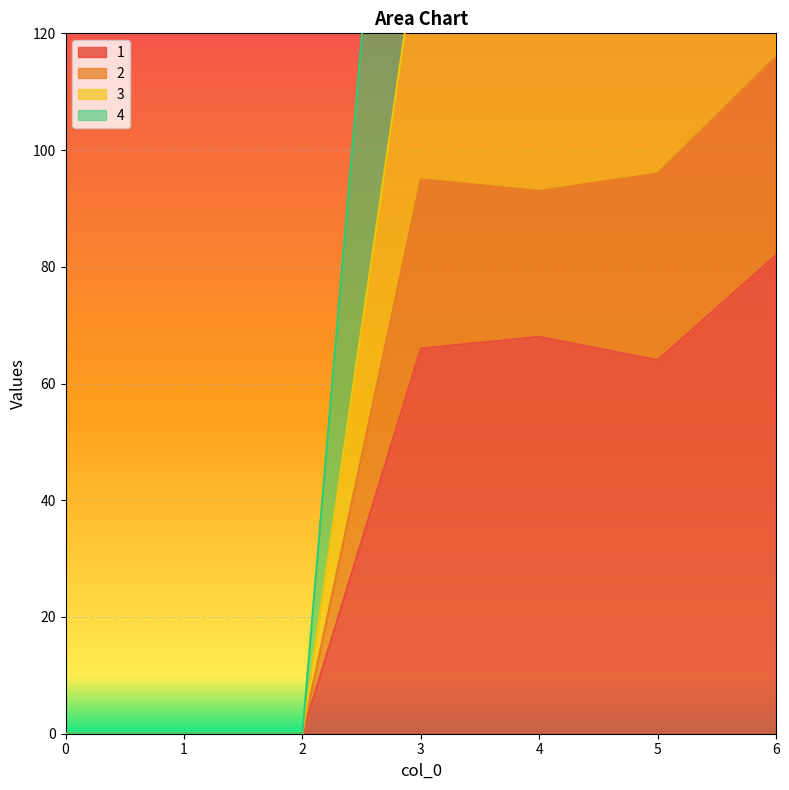

True or false: 3 and 2 cross at least once.

False